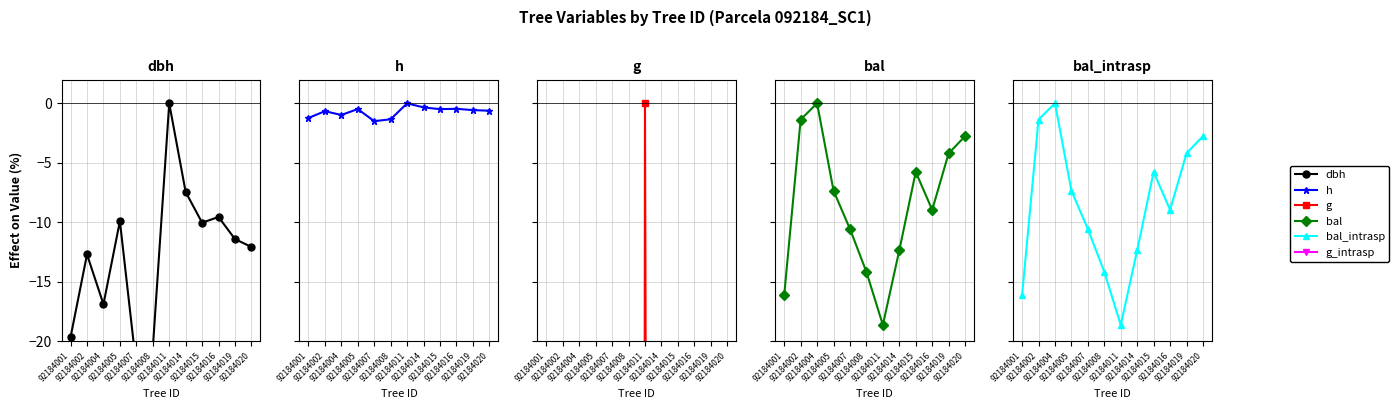

Reading left to right, what are all the values shown in this chart?

dbh: 92184001=-19.7	92184002=-12.7	92184004=-16.9	92184005=-9.9	92184007=-22.1	92184008=-20.6	92184011=0.0	92184014=-7.5	92184015=-10.0	92184016=-9.6	92184019=-11.4	92184020=-12.1
h: 92184001=-1.2	92184002=-0.7	92184004=-1.0	92184005=-0.5	92184007=-1.5	92184008=-1.3	92184011=0.0	92184014=-0.3	92184015=-0.5	92184016=-0.5	92184019=-0.6	92184020=-0.6
g: 92184001=-1166.0	92184002=-823.1	92184004=-1038.9	92184005=-663.7	92184007=-1270.2	92184008=-1208.5	92184011=0.0	92184014=-513.8	92184015=-671.5	92184016=-642.8	92184019=-751.1	92184020=-788.5
bal: 92184001=-16.1	92184002=-1.4	92184004=0.0	92184005=-7.4	92184007=-10.6	92184008=-14.2	92184011=-18.6	92184014=-12.4	92184015=-5.8	92184016=-9.0	92184019=-4.2	92184020=-2.8
bal_intrasp: 92184001=-16.1	92184002=-1.4	92184004=0.0	92184005=-7.4	92184007=-10.6	92184008=-14.2	92184011=-18.6	92184014=-12.4	92184015=-5.8	92184016=-9.0	92184019=-4.2	92184020=-2.8